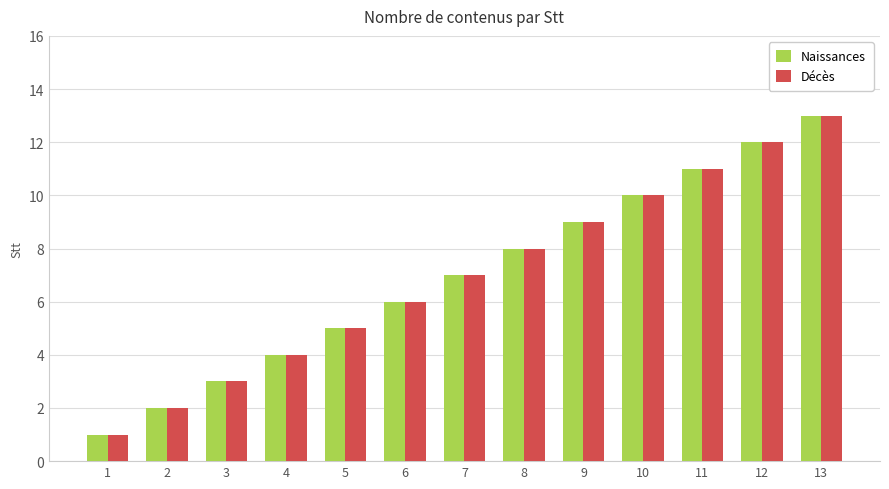

What is the total value across all series at 9?

18